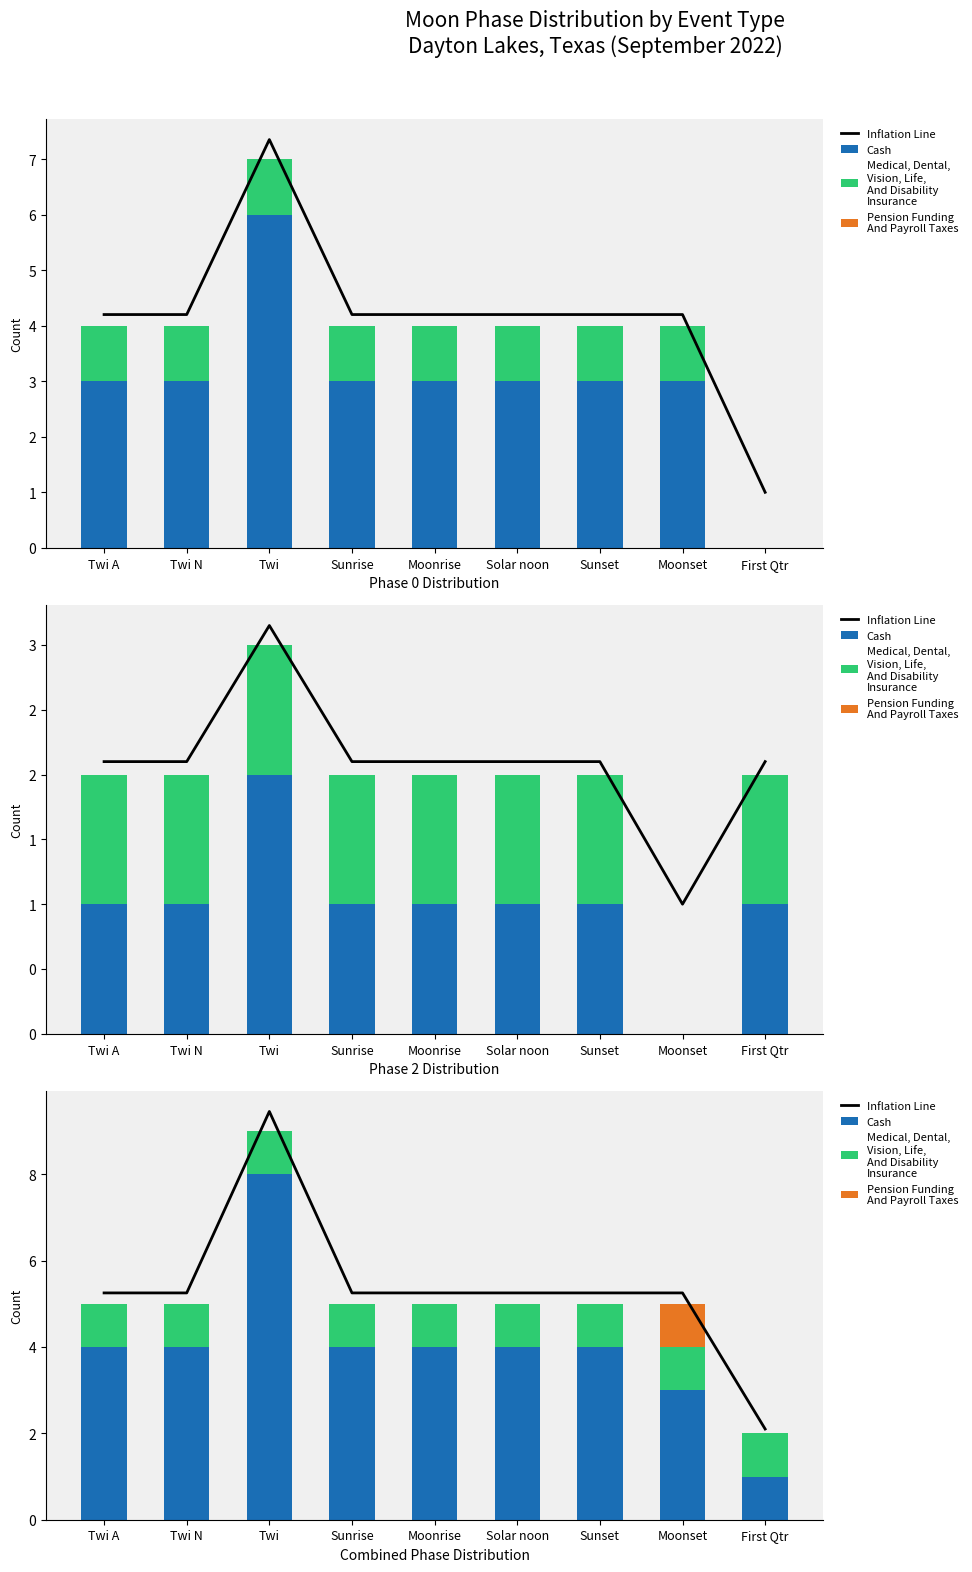

How many data points does each series have?

9